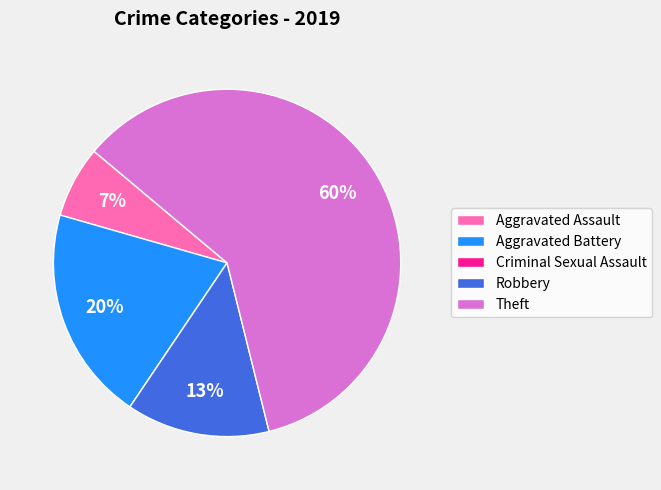

To the nearest percent, what is the difference between the largest and smallest slice percentages?

60%